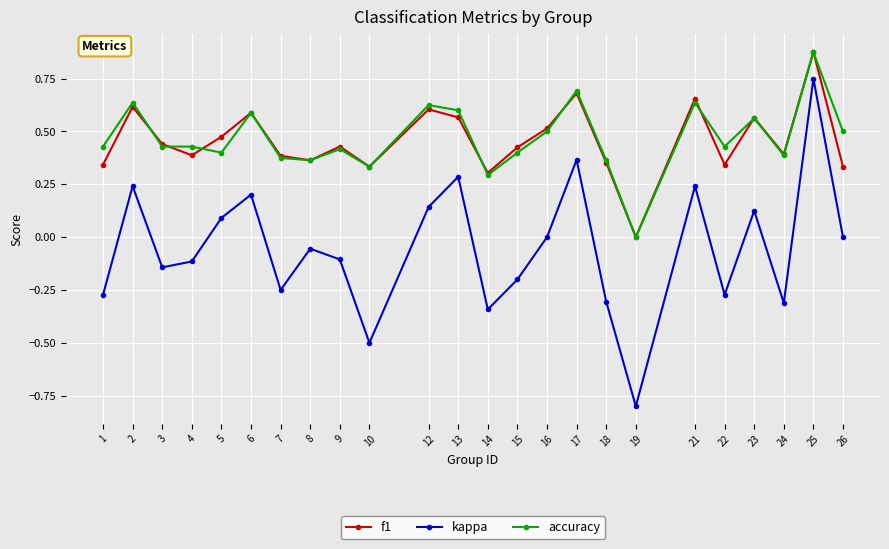

At which label does kappa reach its minimum?

19